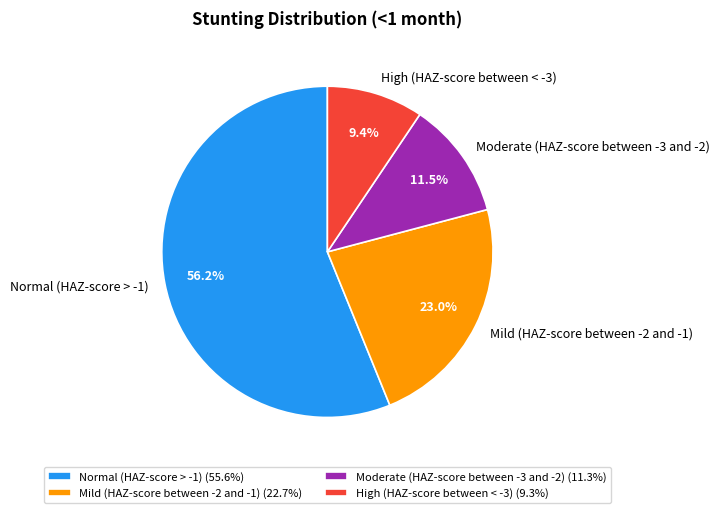

Rank the categories by value from highest to lowest.

Normal (HAZ-score > -1), Mild (HAZ-score between -2 and -1), Moderate (HAZ-score between -3 and -2), High (HAZ-score between < -3)